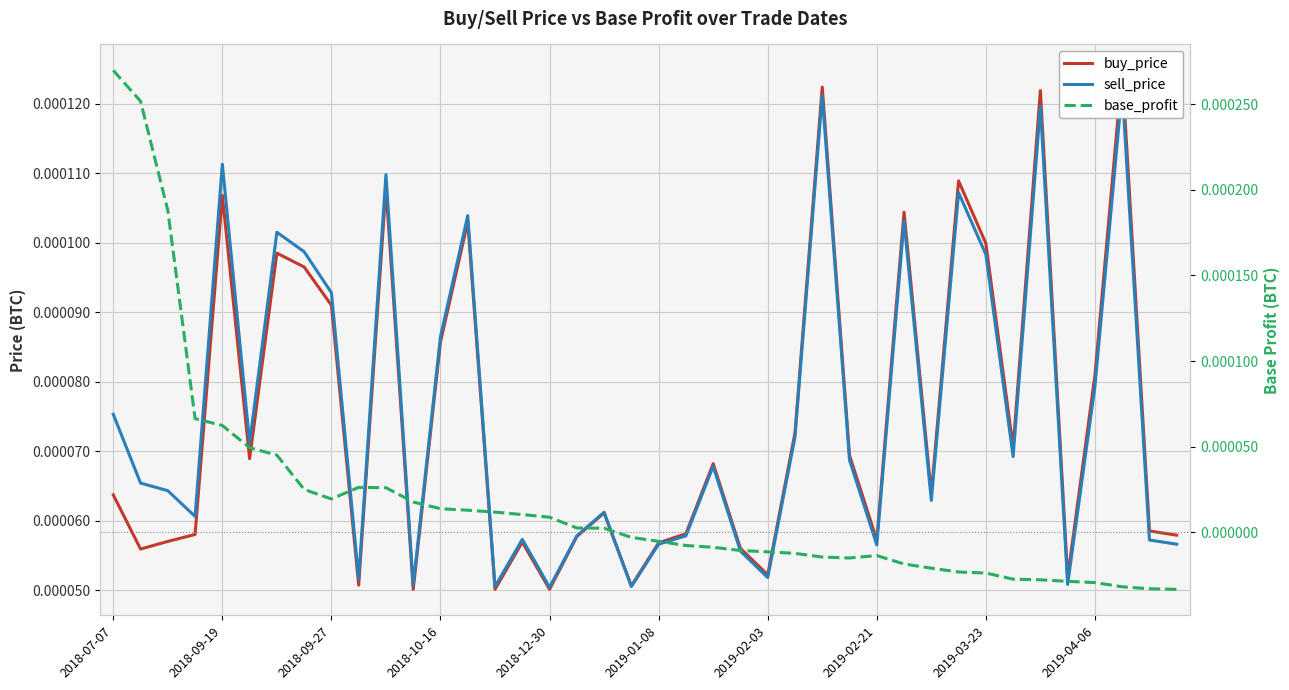

Is this an area chart (filled region under the line)?

No